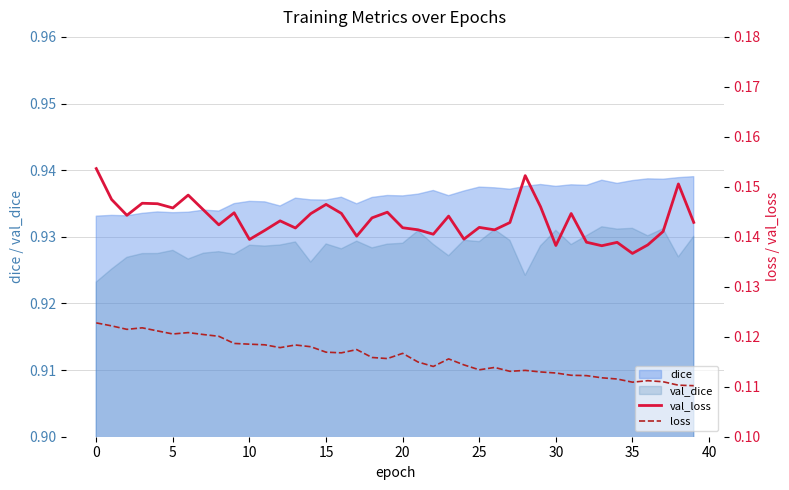

True or false: val_dice and dice intersect in this chart.

False